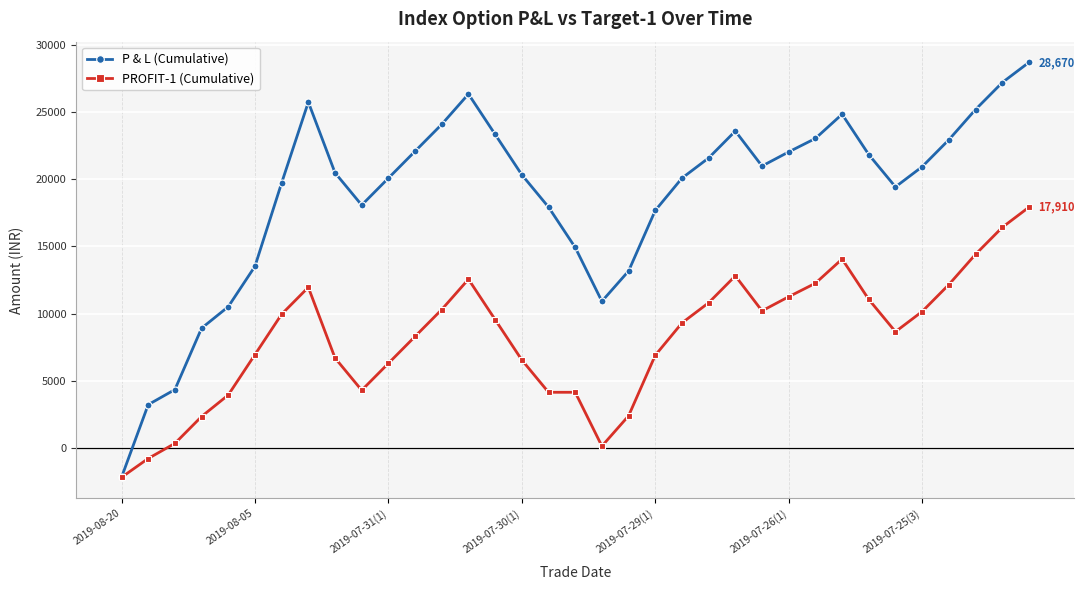

Which series has the largest range (max minus min)?

P & L (Cumulative)